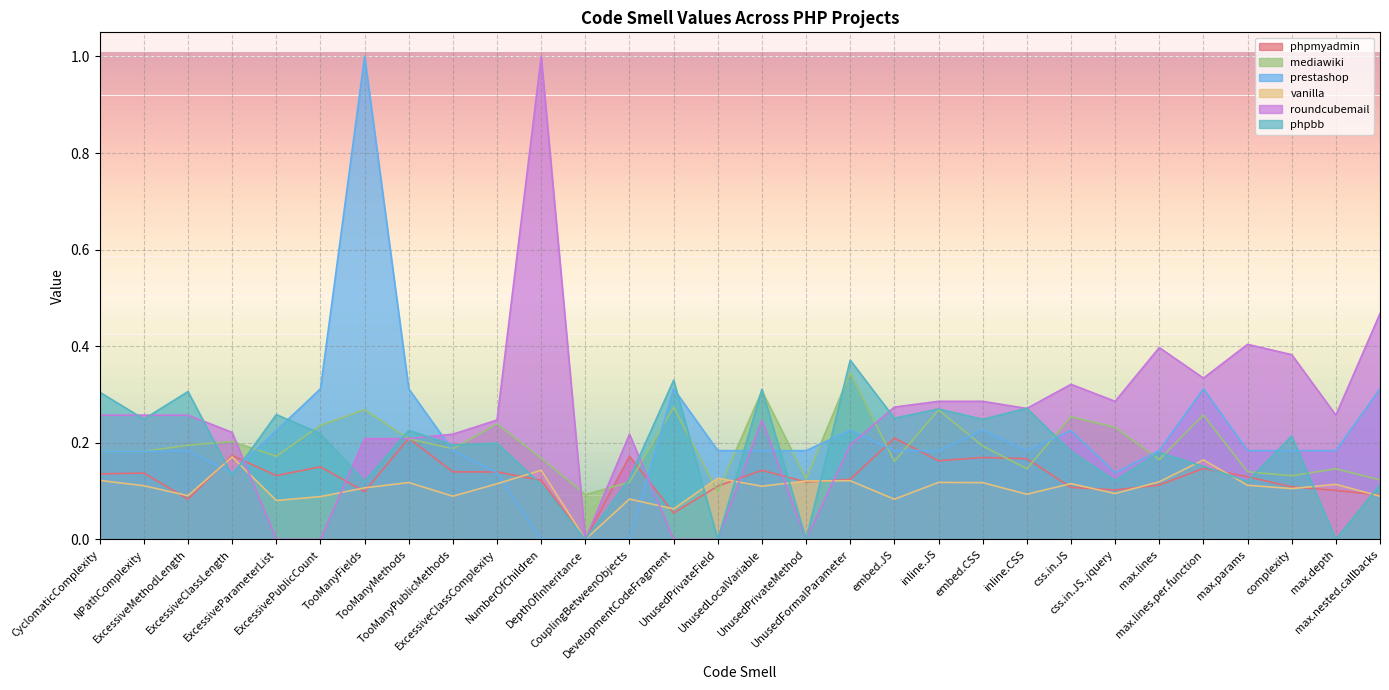

Where do roundcubemail and prestashop first cross each other?

ExcessiveClassLength and ExcessiveParameterList